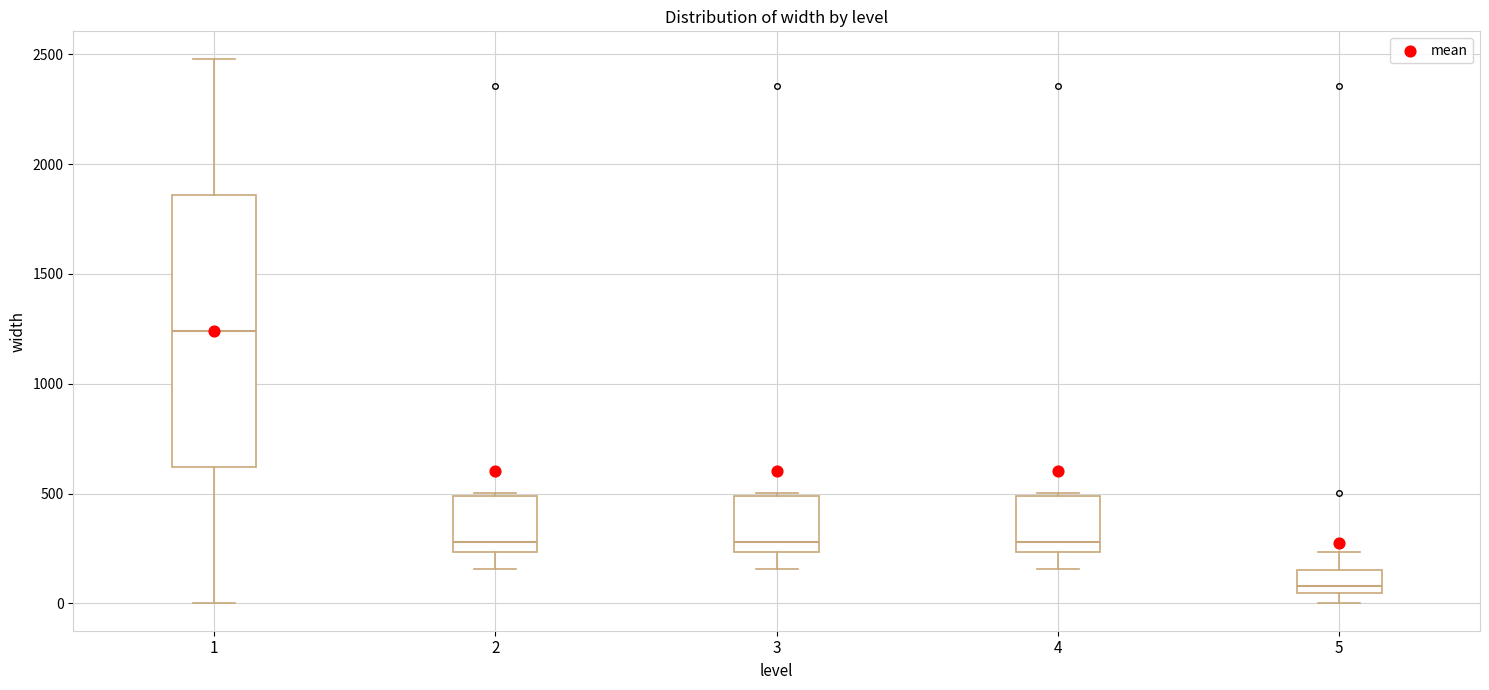

Where is the lower edge of the box at x = 3 on the y-axis? The values are not printed on the chart, so give them approximately, as read against the axis.

250